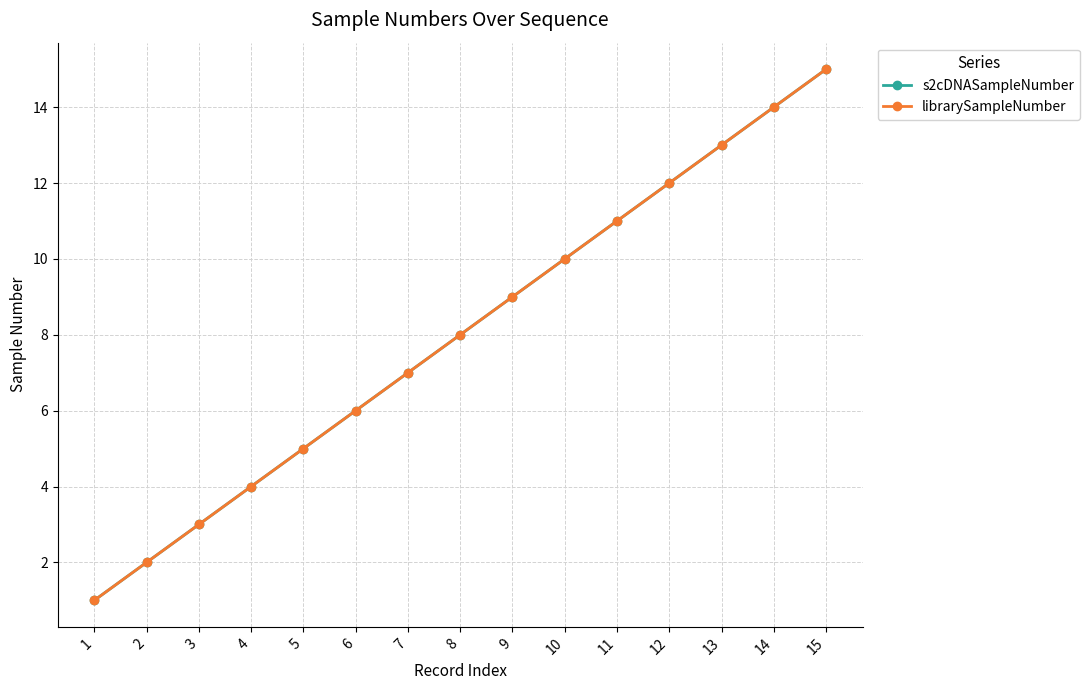

Is this an area chart (filled region under the line)?

No